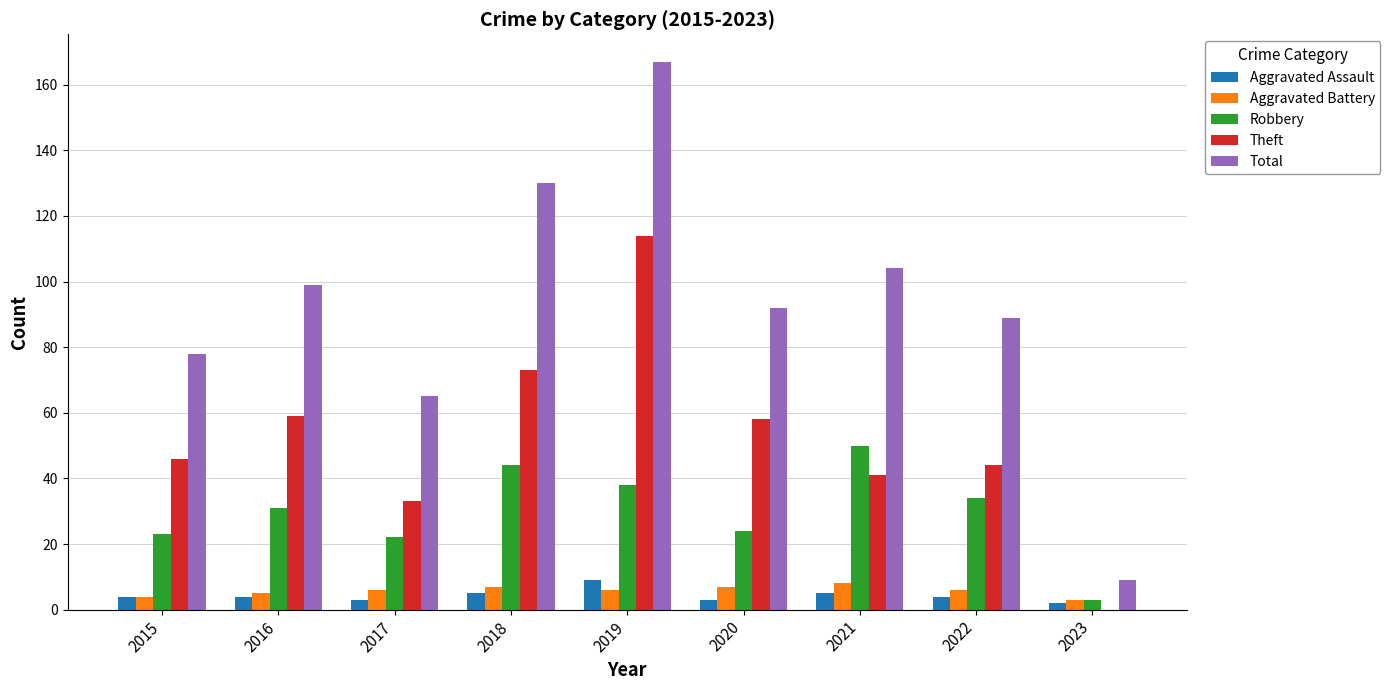

What value does the Aggravated Assault series have at 2016?

4